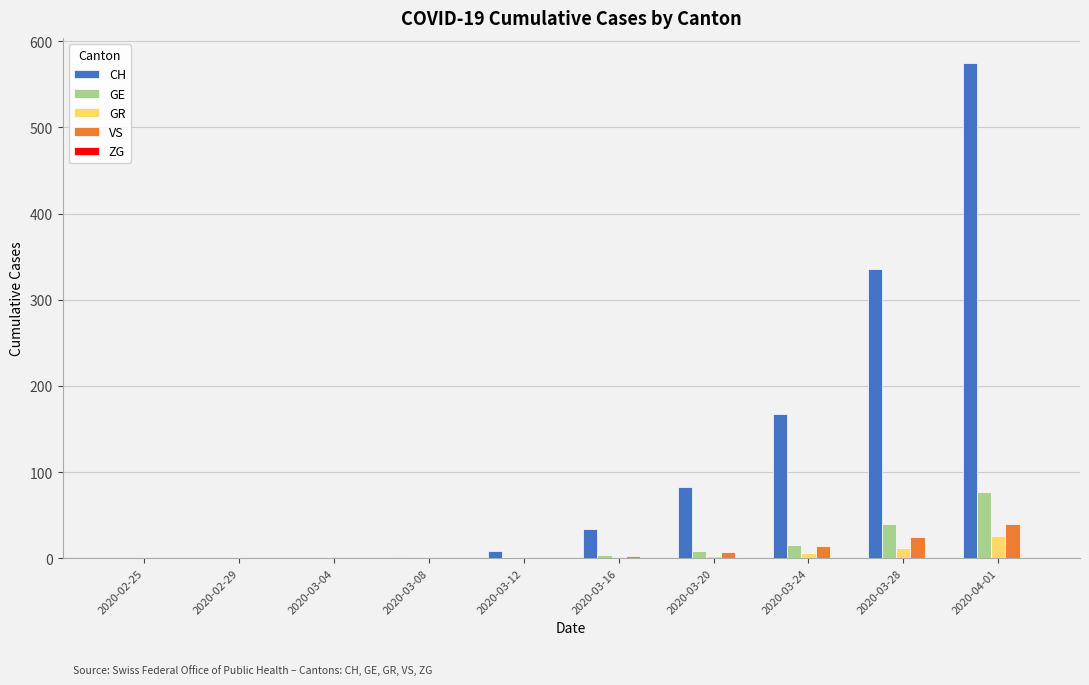

The GR series shows 1 at 2020-03-16. True or false?

True